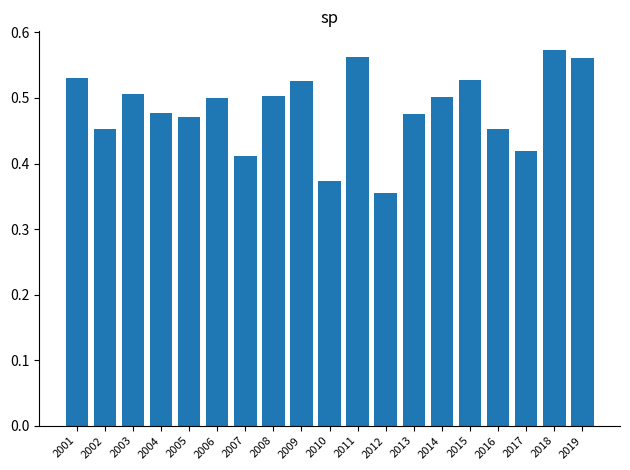

What is the difference between the maximum and minimum values?

0.2